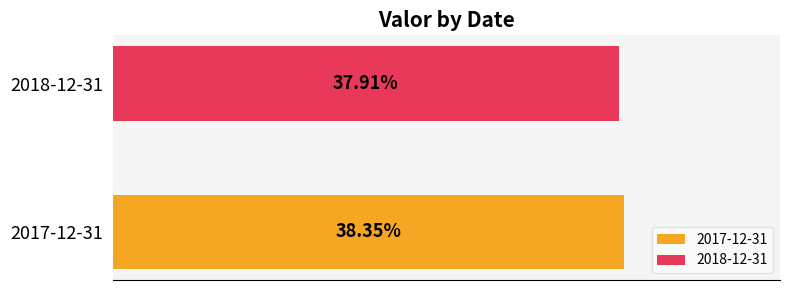

What are all the series names shown in the legend?

2017-12-31, 2018-12-31